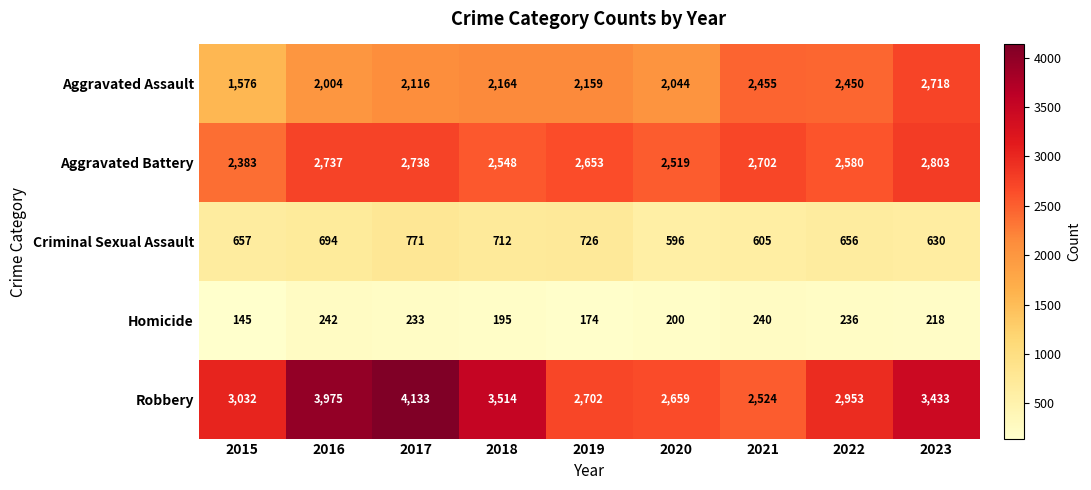

At 2020, list the series in order from largest to smallest.

Robbery, Aggravated Battery, Aggravated Assault, Criminal Sexual Assault, Homicide